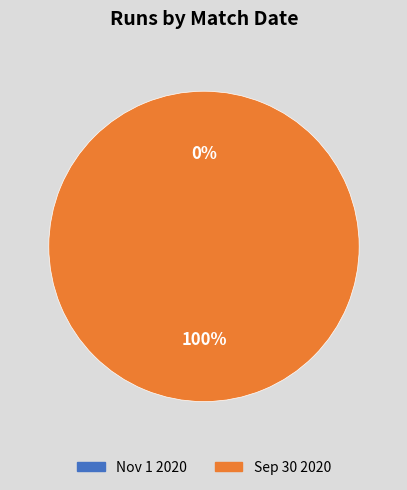

Combined, what portion of the pie is Nov 1 2020 and Sep 30 2020?

100.0%